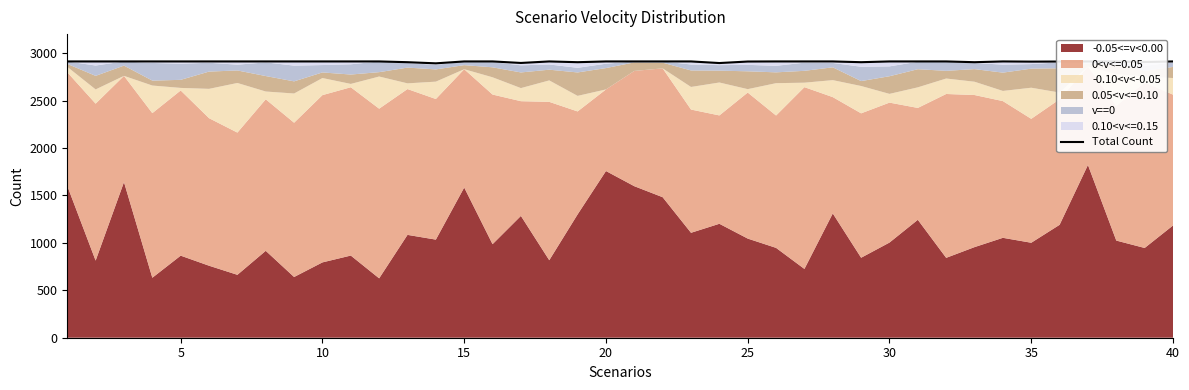

Approximately how many times larger is the value at 10 compared to 25?

1.0